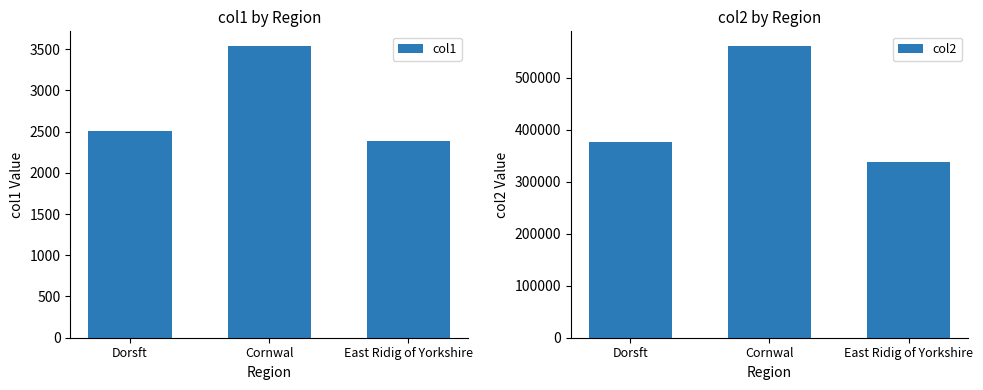

How many categories are shown in the chart?

3